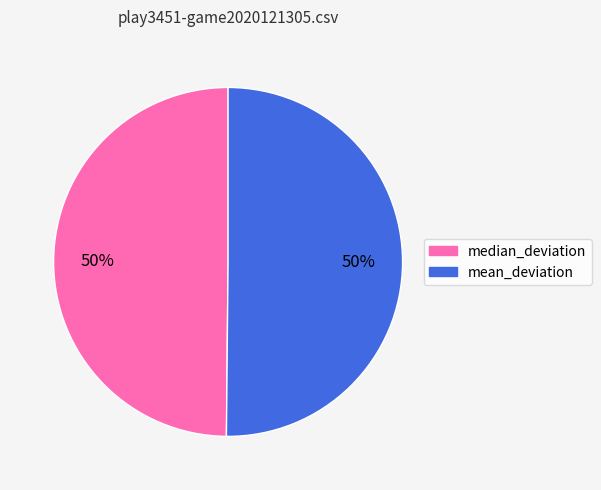

To the nearest percent, what percentage of the pie is median_deviation?

50%